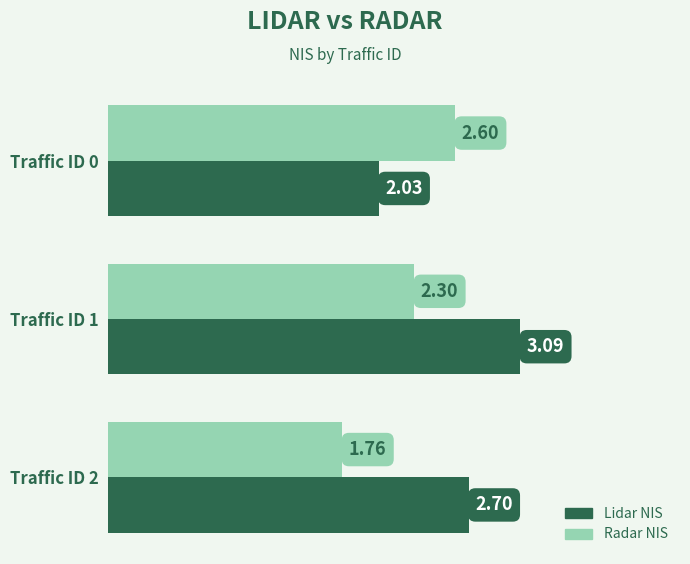

What is the sum of the Radar NIS values at Traffic ID 1 and Traffic ID 0?

4.9